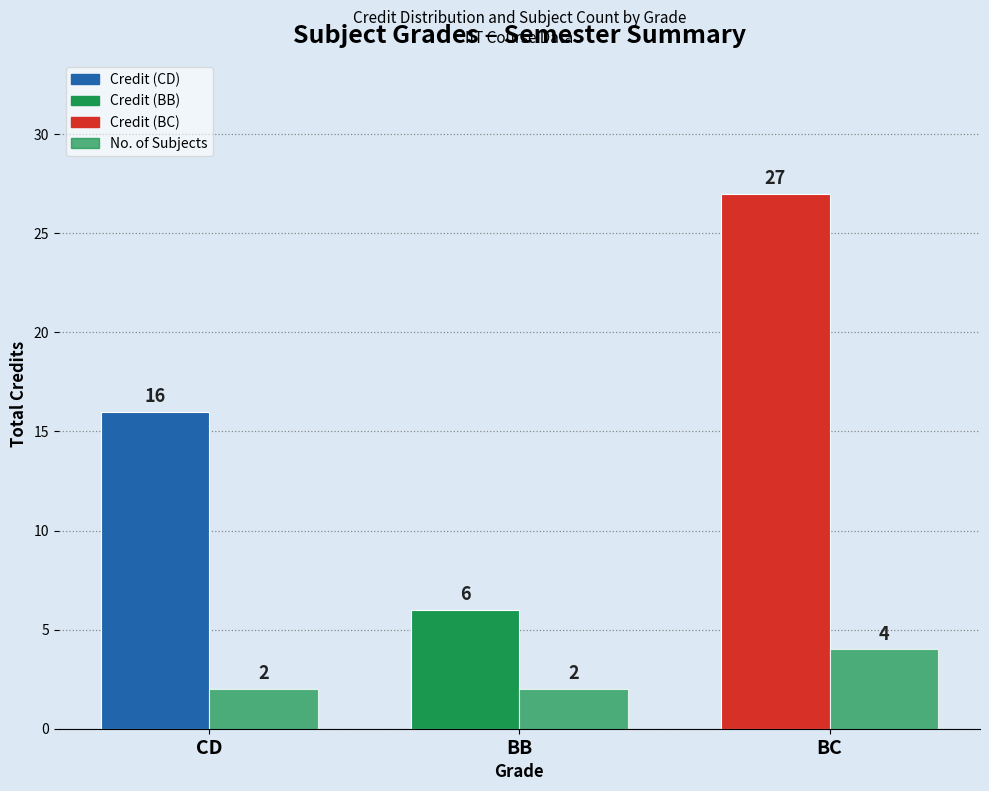

Which label corresponds to the largest value in the chart?

BC